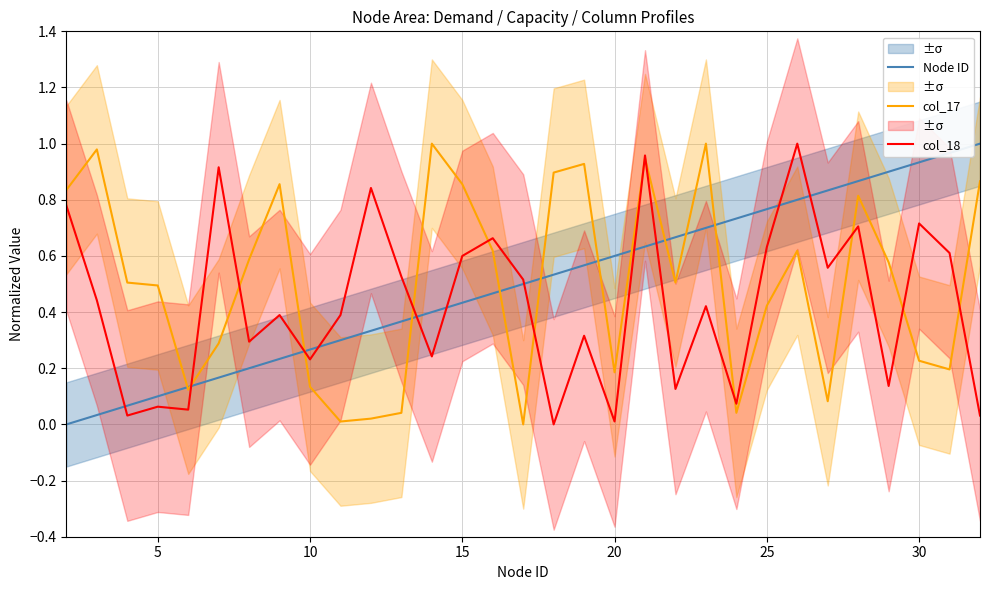

What is the value of the col_18 point at the 27th from the left?

0.7